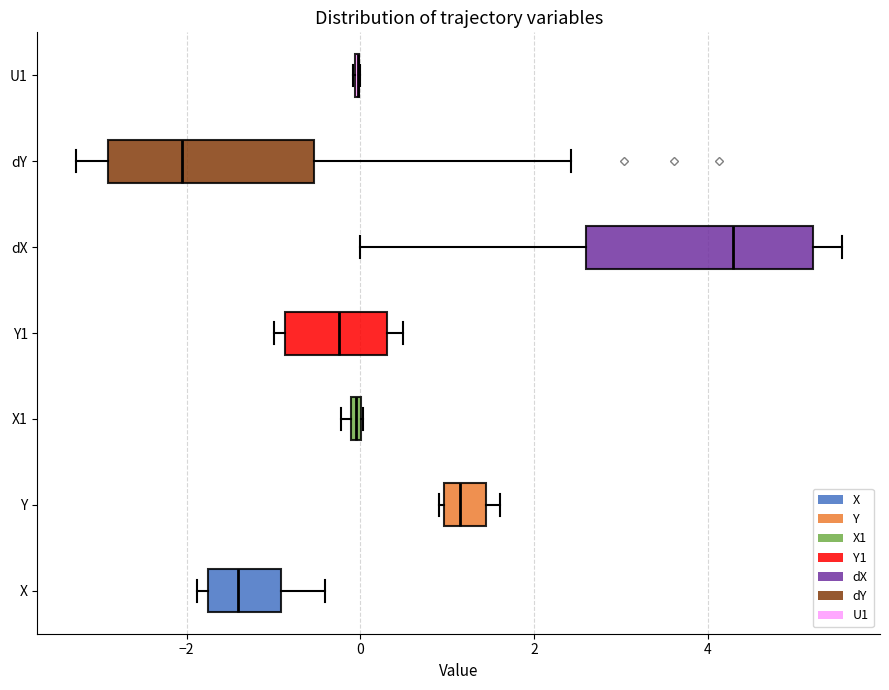

Which box is the widest, from its left edge to its right edge?

dX